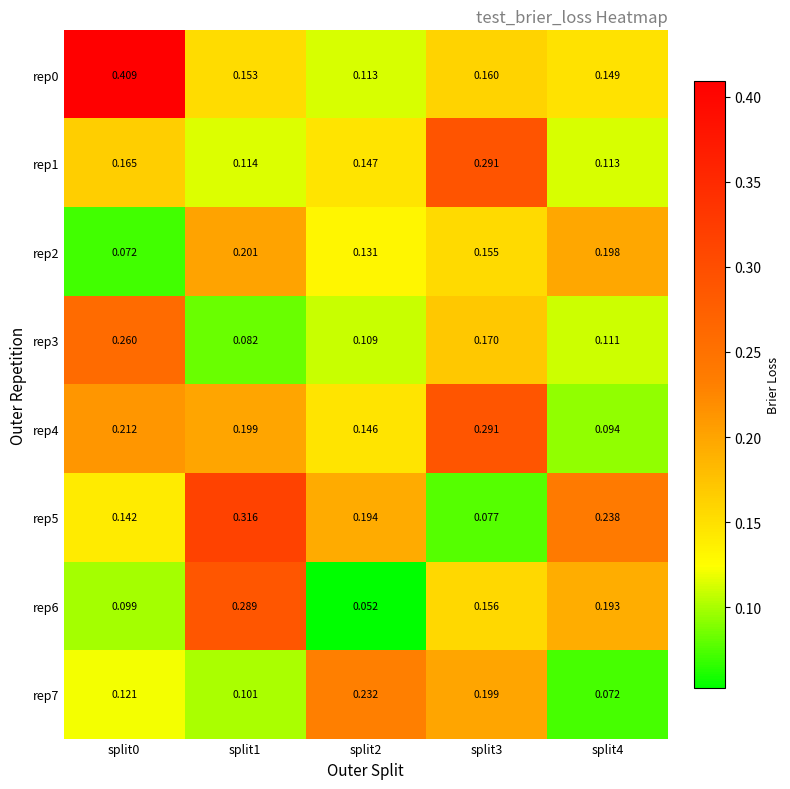

Is the value of rep3 at split4 greater than the value of rep7 at split4?

Yes